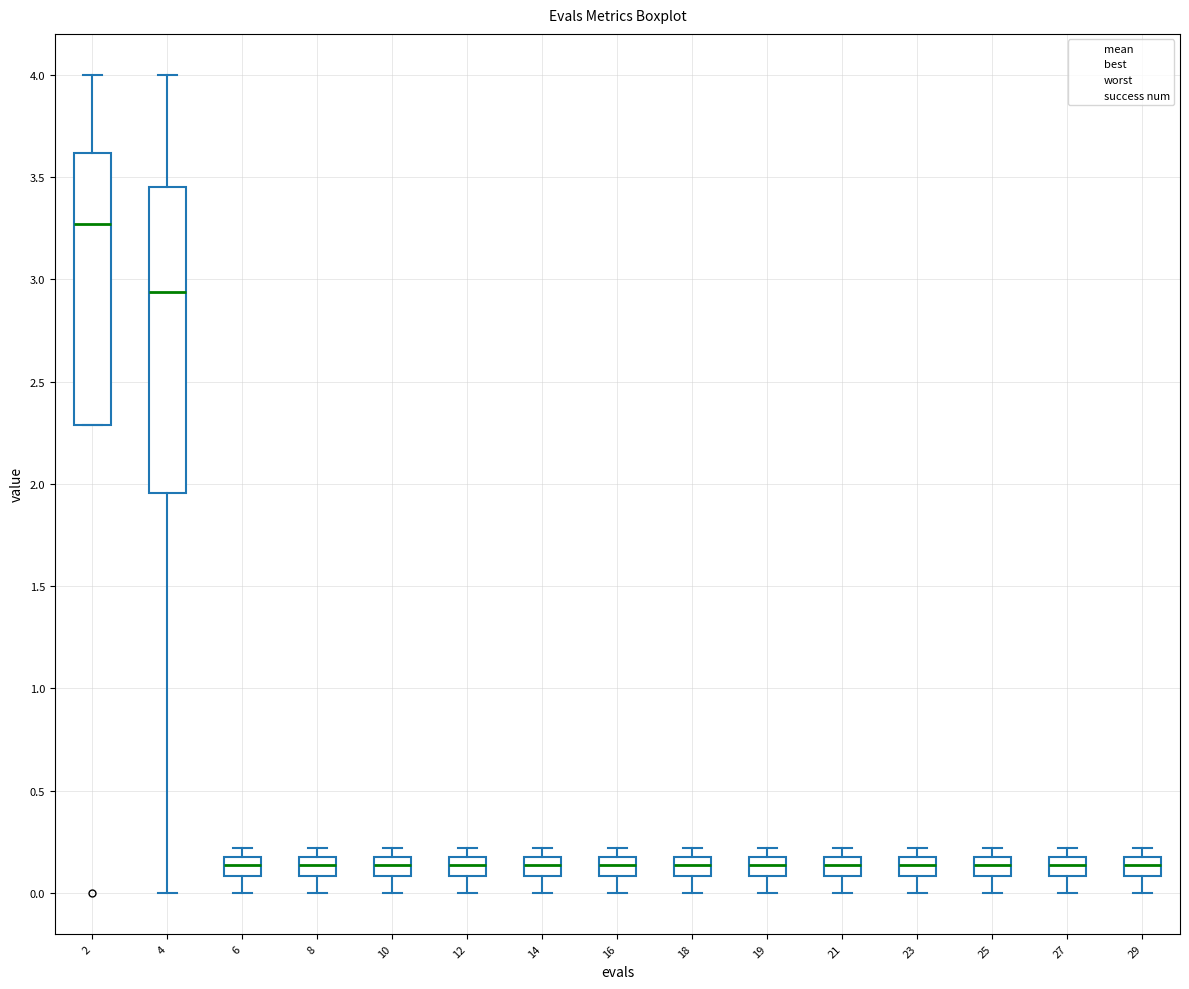

Where does the lower whisker of the box at x = 6 end on the y-axis? The values are not printed on the chart, so give them approximately, as read against the axis.

0.00